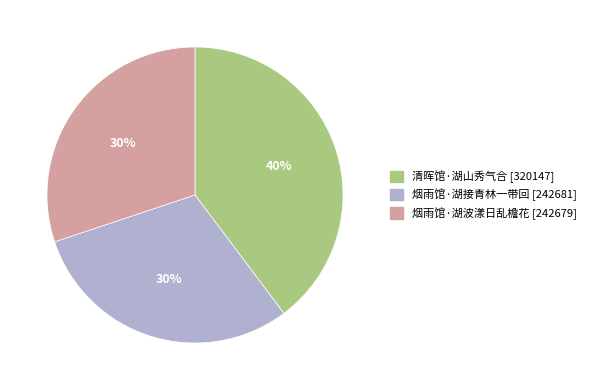

Which has a higher value, 烟雨馆·湖波漾日乱檐花 or 清晖馆·湖山秀气合?

清晖馆·湖山秀气合